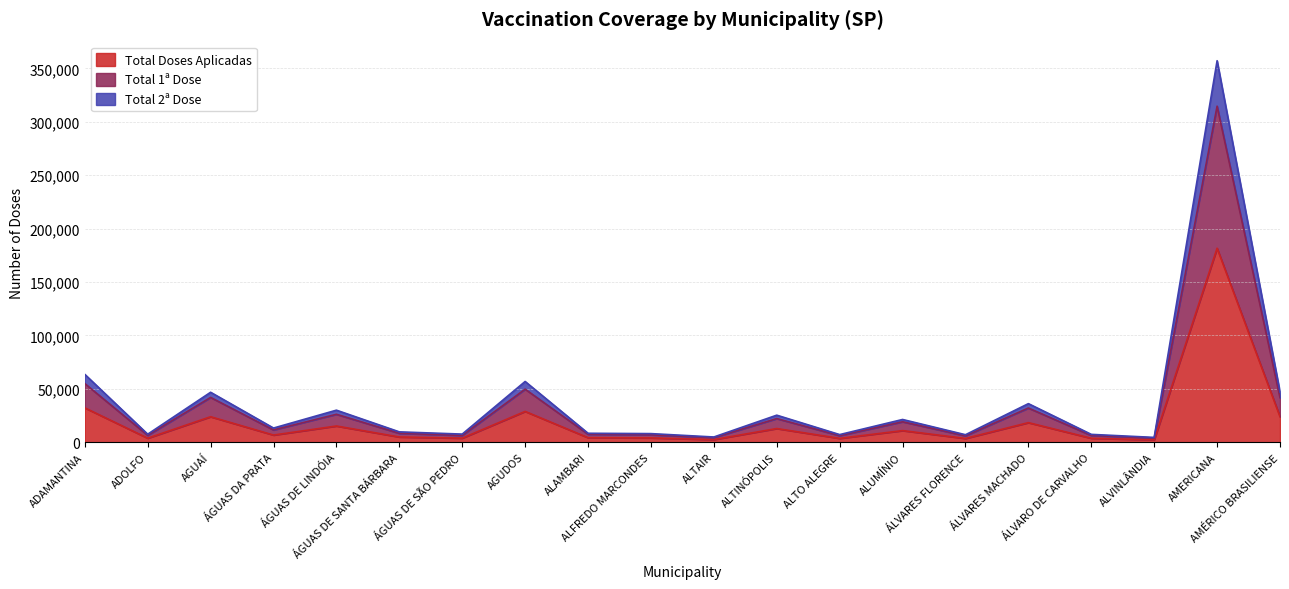

List the series in order of their overall mean, lowest first.

Total Doses Aplicadas, Total 1ª Dose, Total 2ª Dose